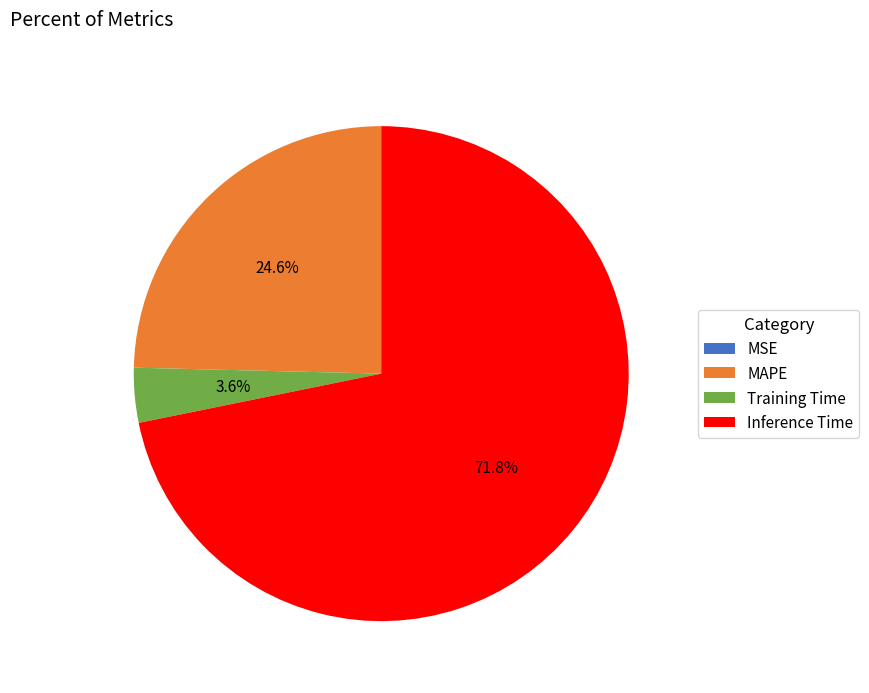

Which slice is the largest?

Inference Time